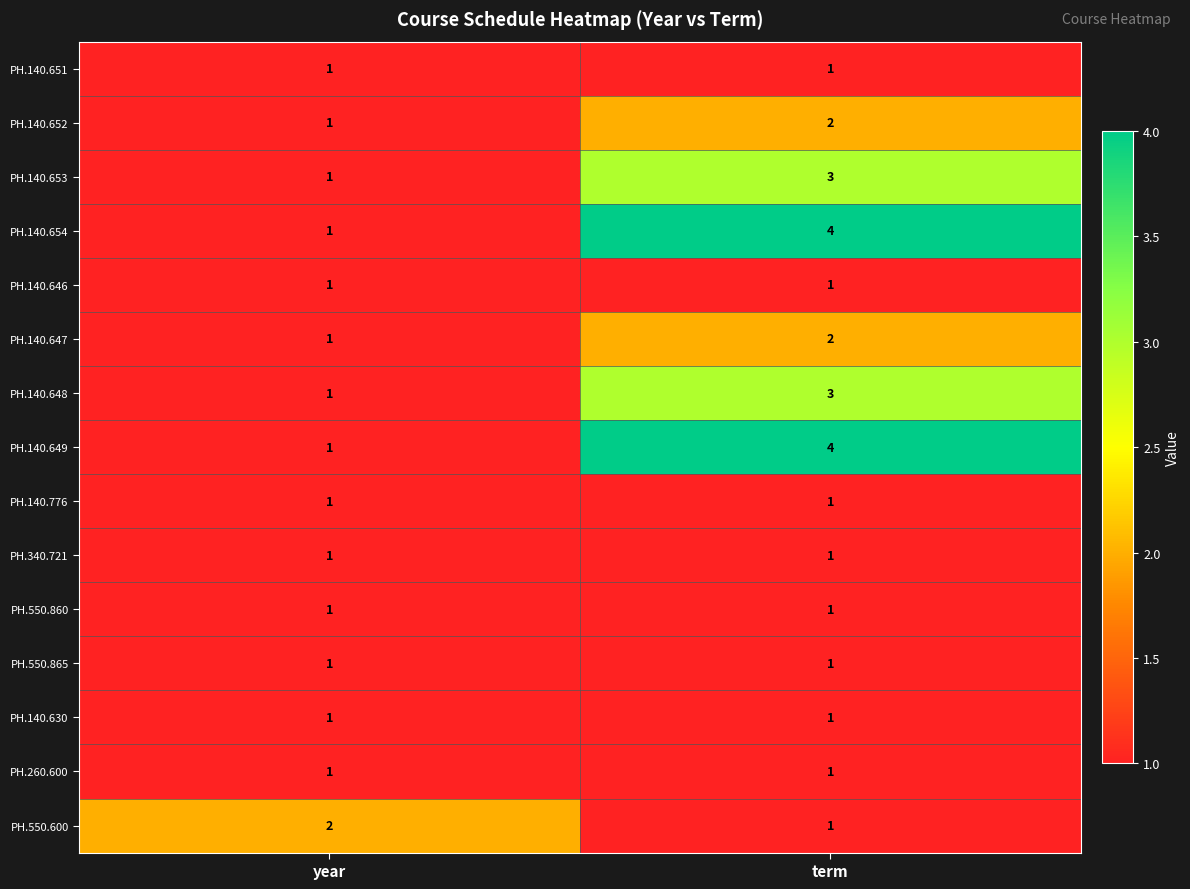

Count the number of data series in this chart.

15